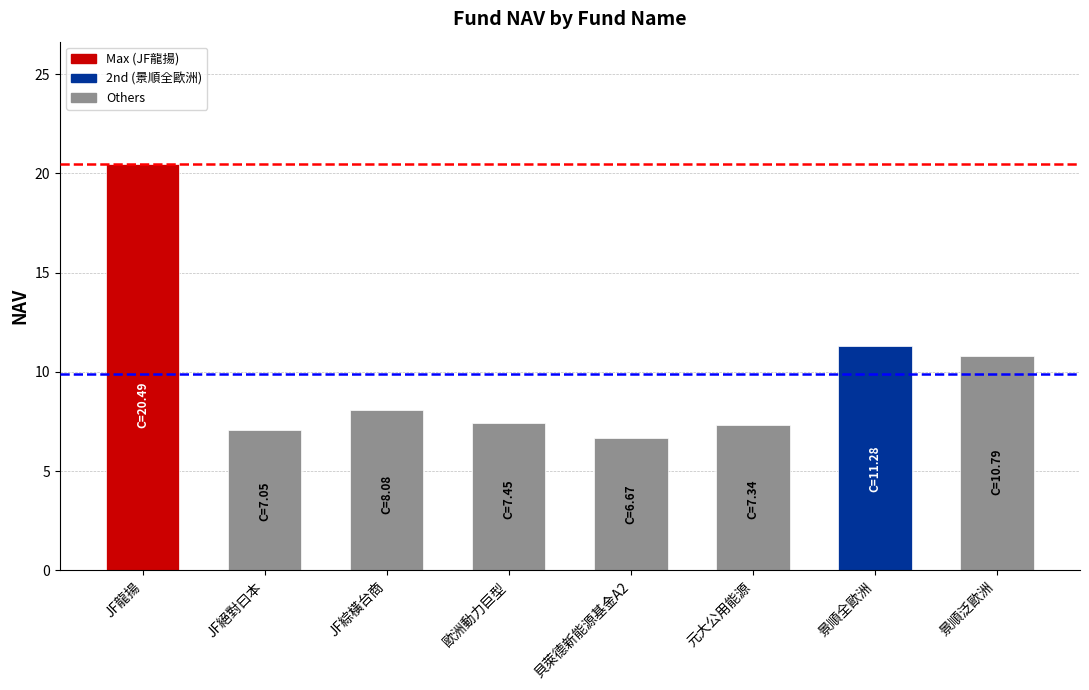

Where is the data nearest to the value 13?

景順全歐洲